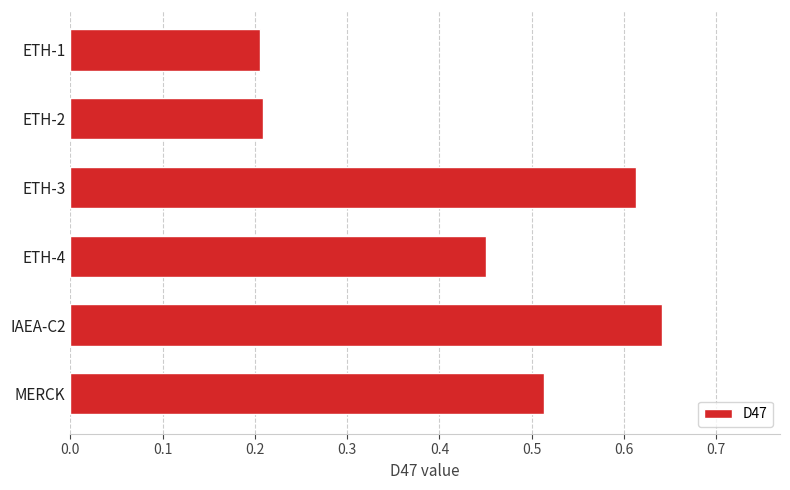

What is the sum of all values?

2.6